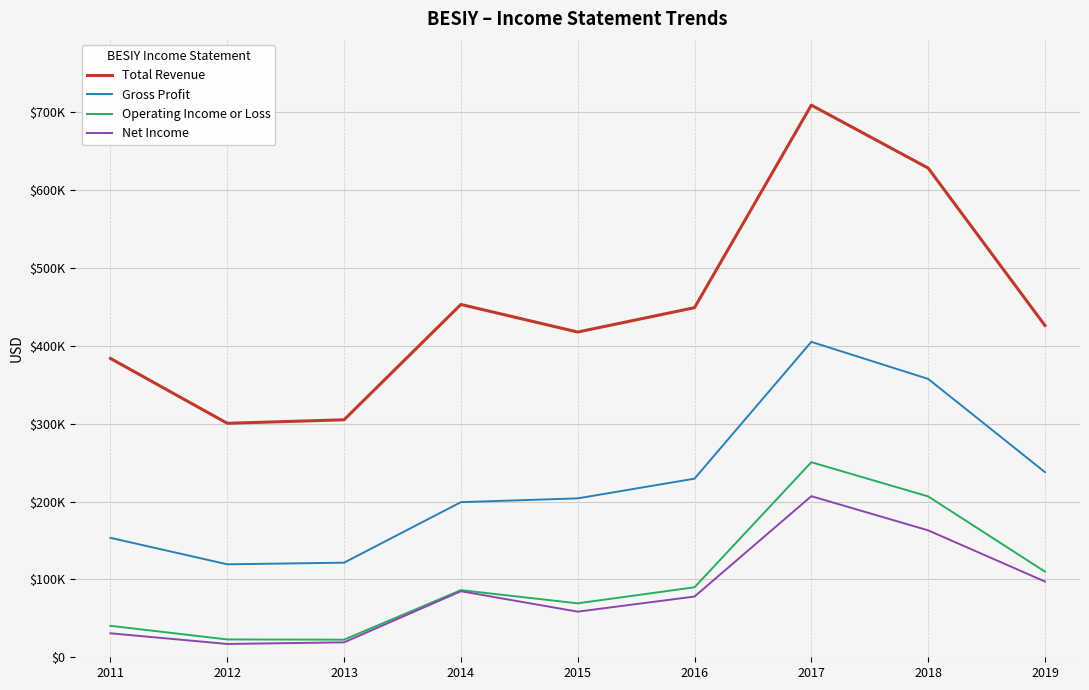

True or false: Total Revenue and Net Income intersect in this chart.

False